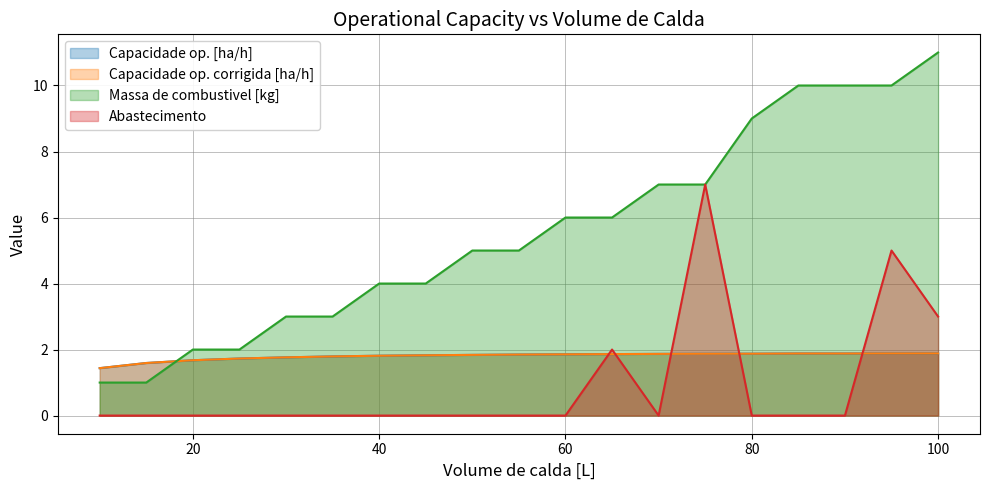

What is the value of the Massa de combustivel [kg] point at the 1st from the left?

1.0